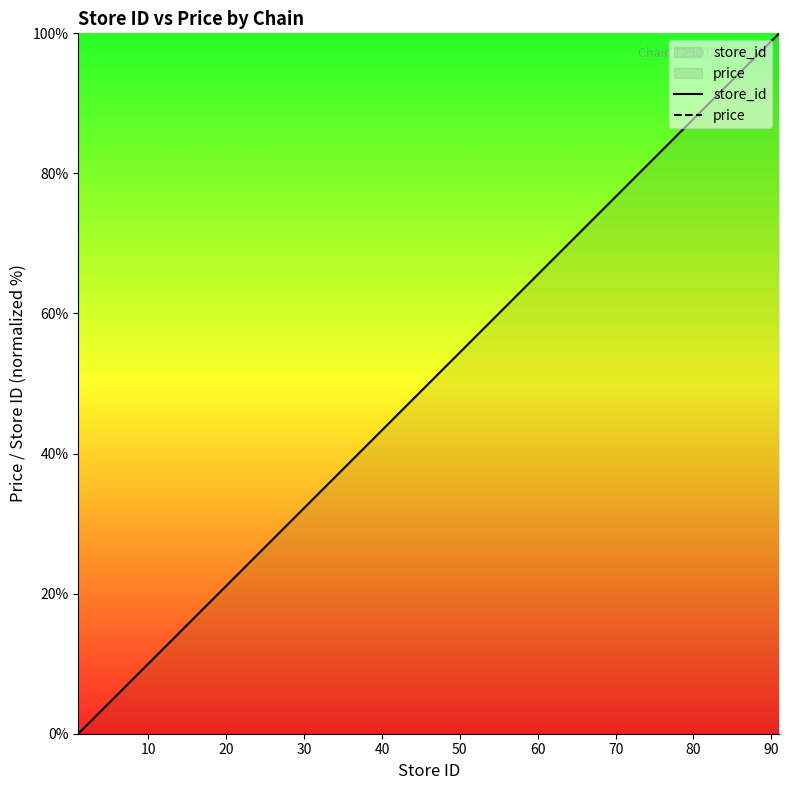

True or false: store_id and price cross at least once.

False